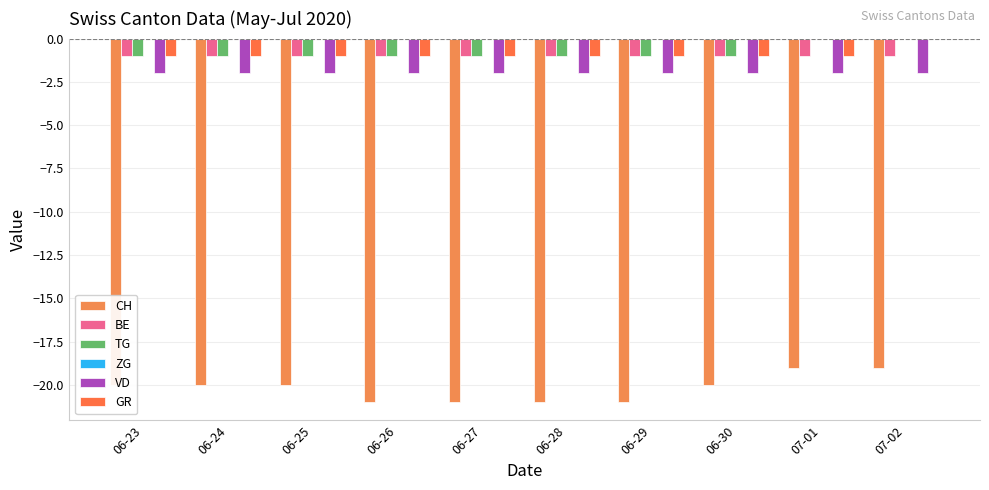

At which category is the sum across all series the highest?

07-02